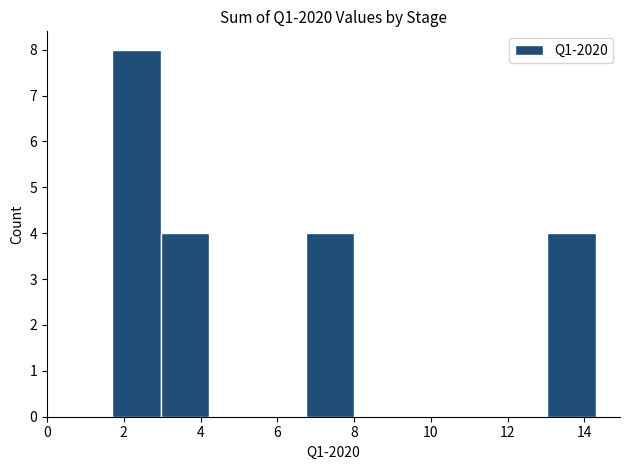

How tall is the bar that spans 6.74 to 8.00 on the x-axis? Neither the bar edges nor the heights are printed on the chart, so give them approximately, as read against the axes.

4